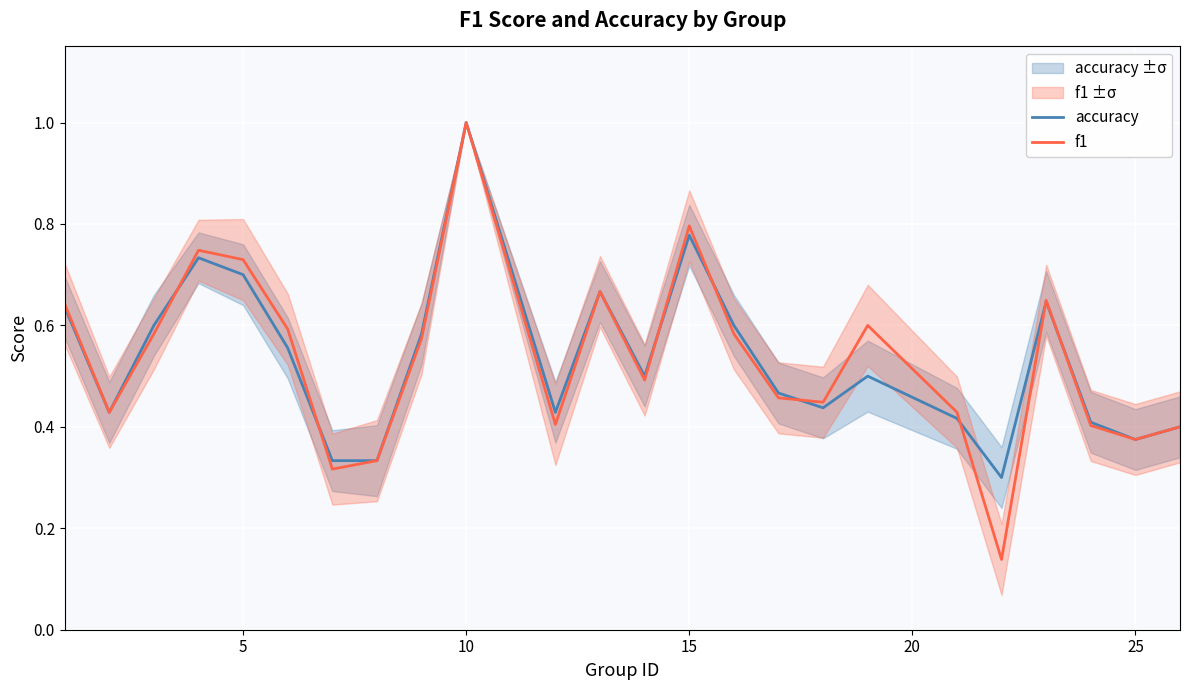

True or false: accuracy and f1 intersect in this chart.

True